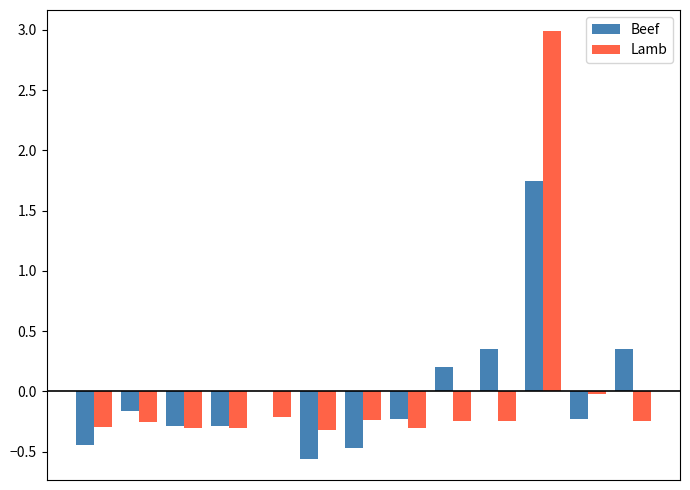

What is the maximum value shown in the chart?

3.0